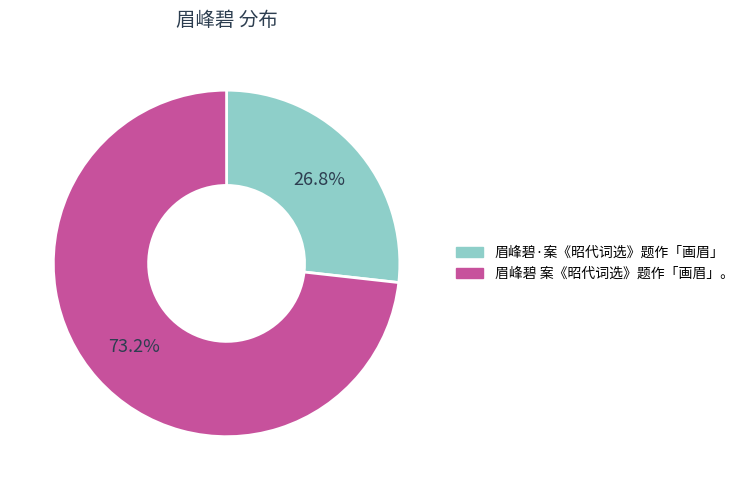

True or false: 眉峰碧 案《昭代词选》题作「画眉」。 accounts for 78% of the total.

False